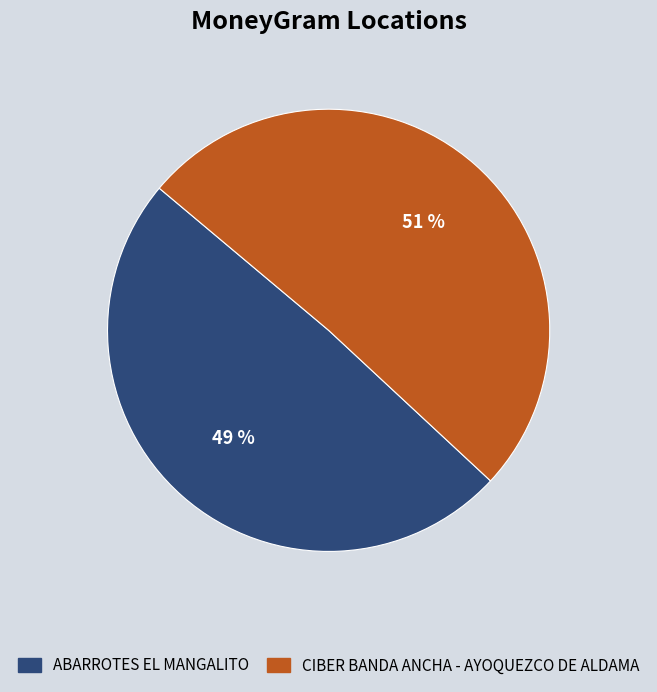

Does any single category account for the majority?

Yes